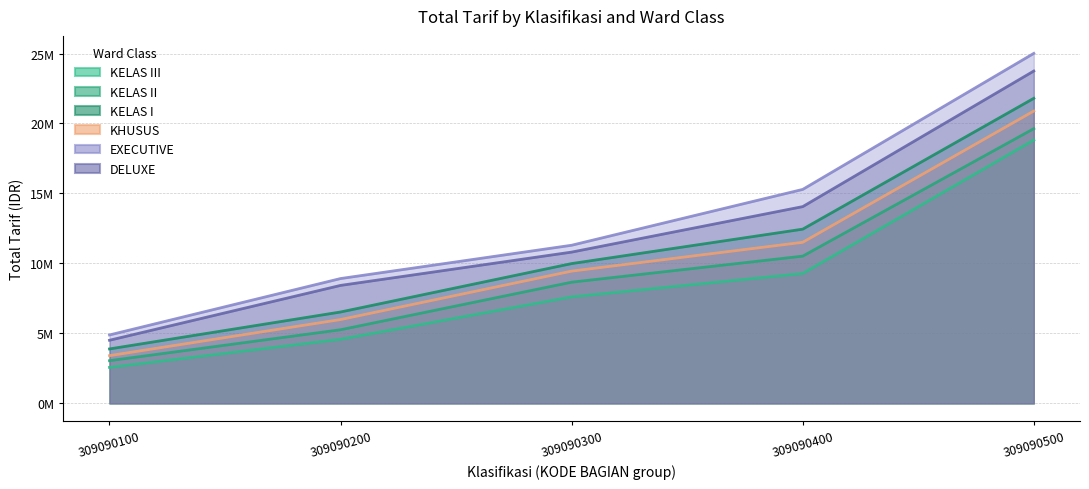

True or false: KELAS III has more than 0 points higher than both neighbors.

False